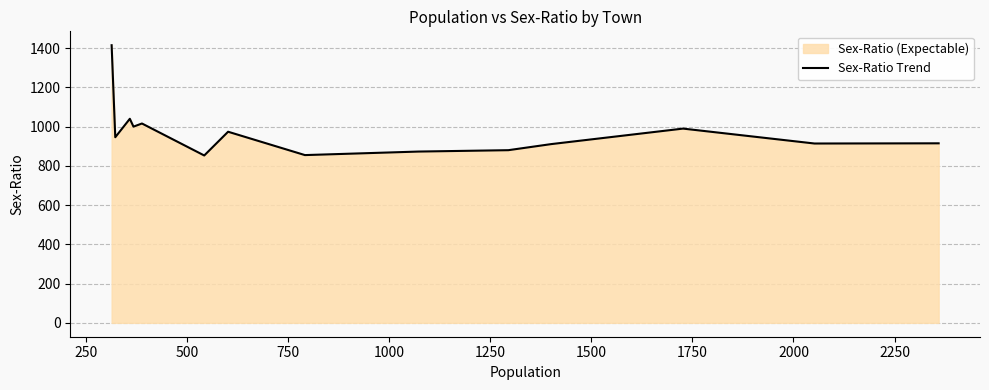

What is the label of the 5th point from the left?

1000